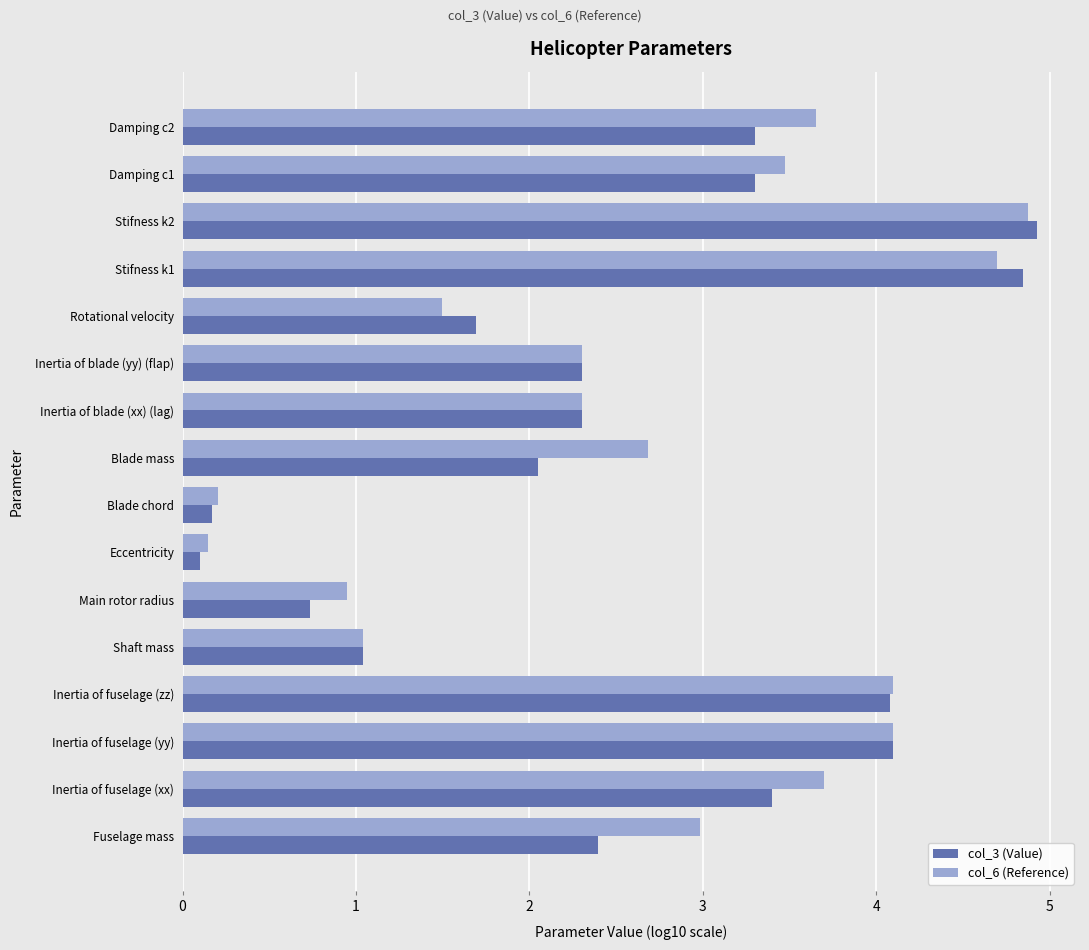

At which category is the sum across all series the highest?

Stifness k2